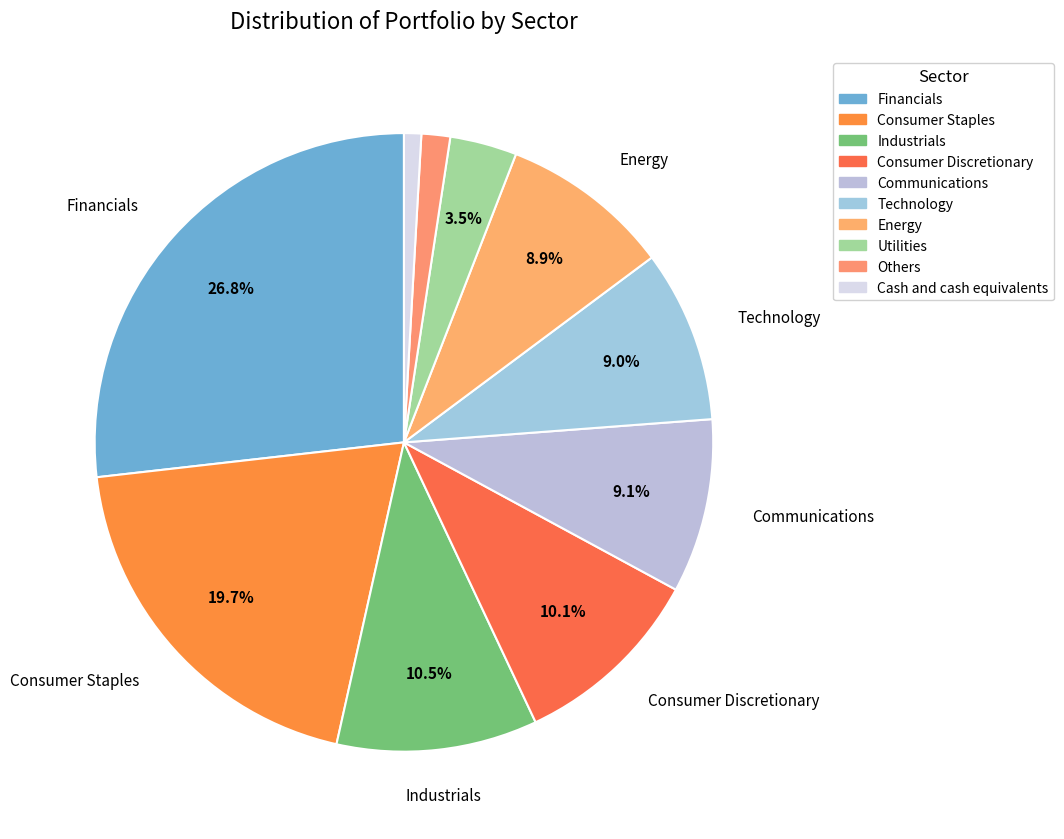

Count the number of slices in the pie.

10